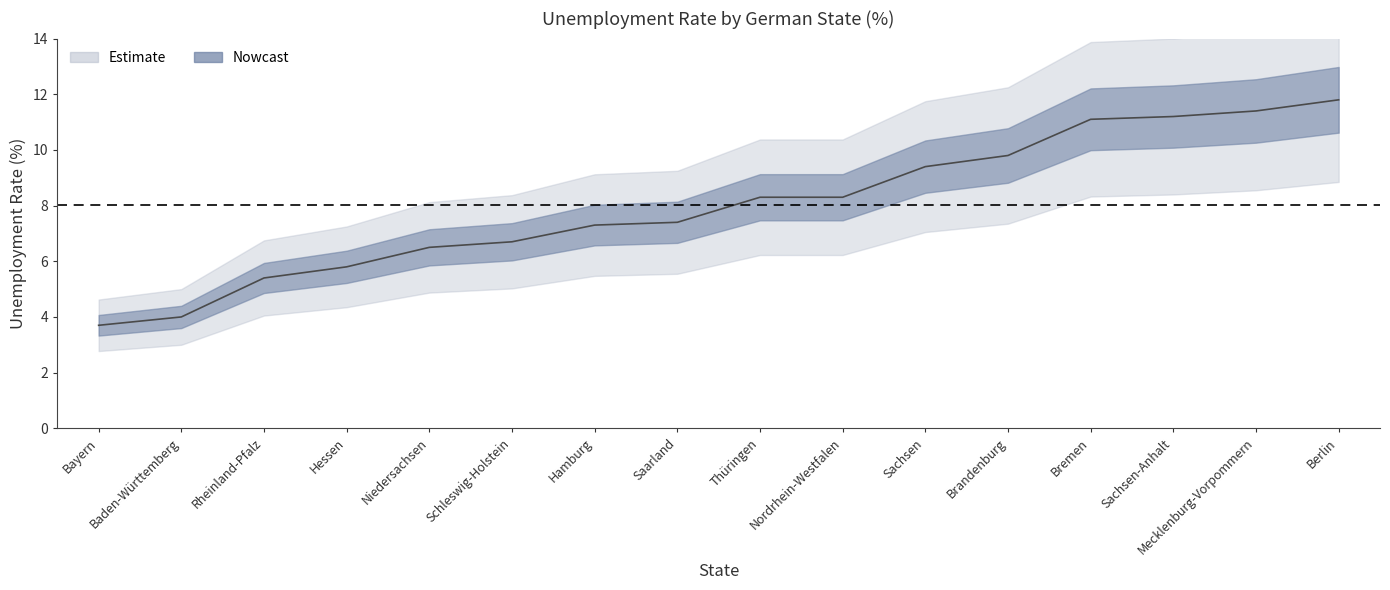

The chart shows a value of 17.6 at Mecklenburg-Vorpommern. True or false?

False